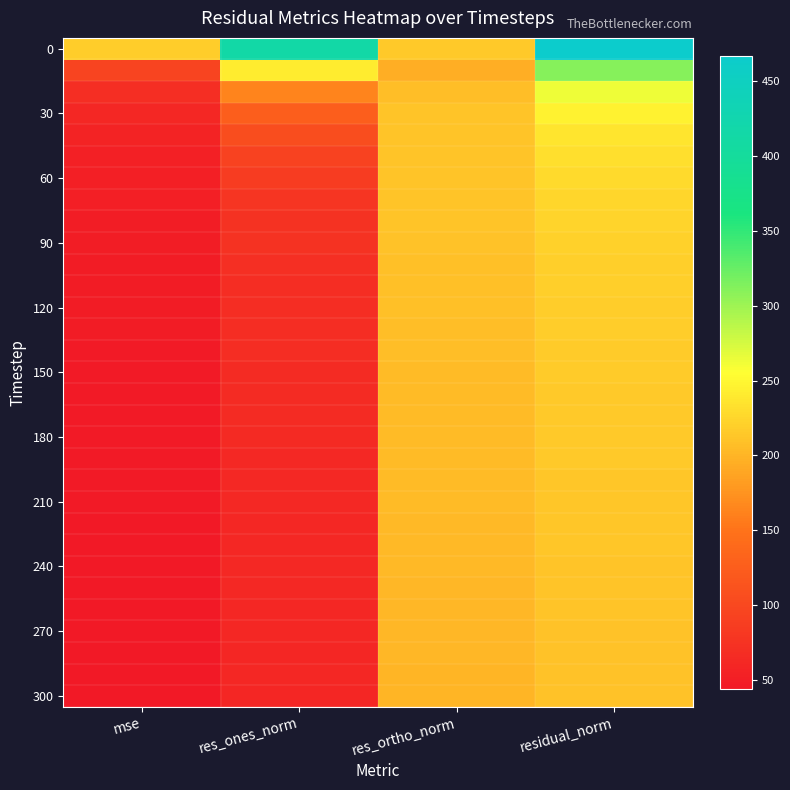

What is the total value across all series at mse?

1720.5